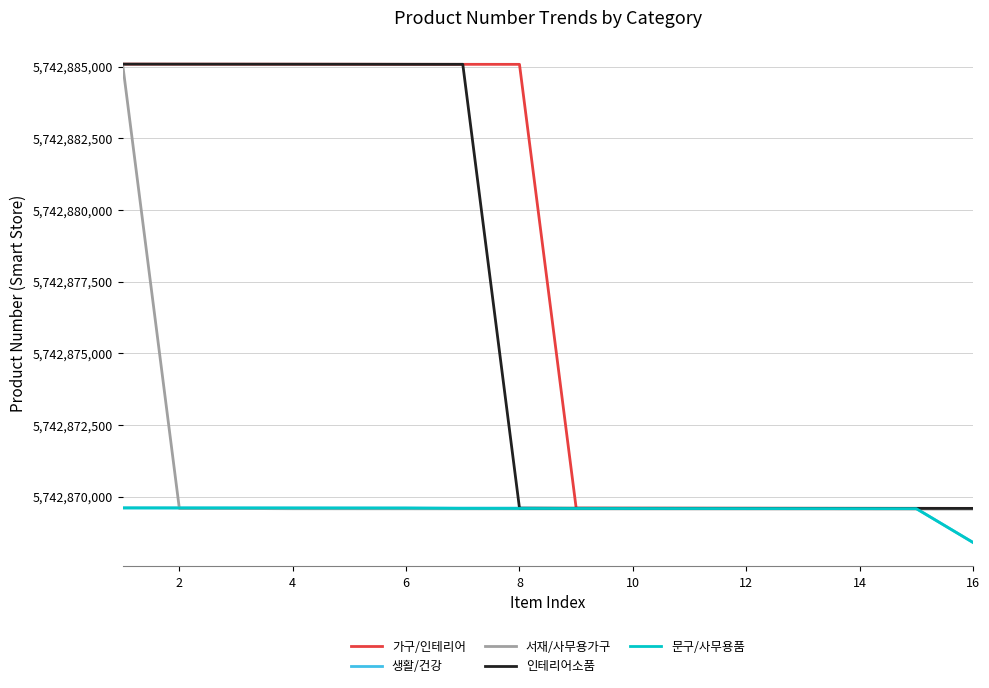

What is the highest value of the 인테리어소품 series?

5742885087